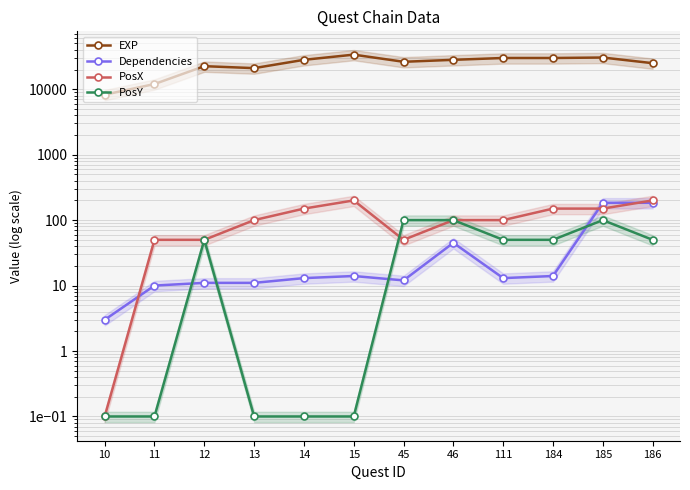

Which series has the largest range (max minus min)?

EXP